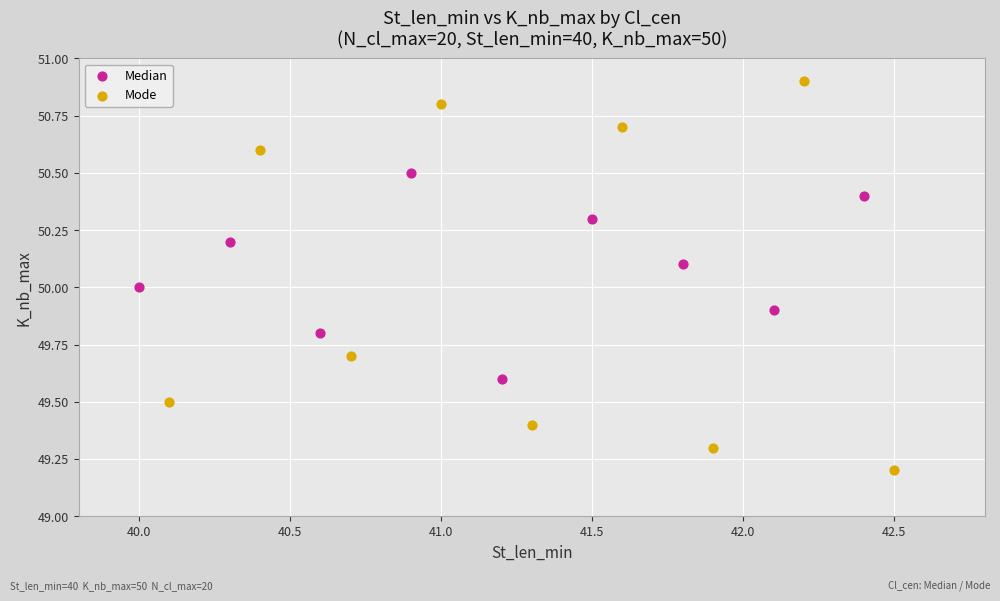

Which series reaches the maximum Y coordinate?

Mode